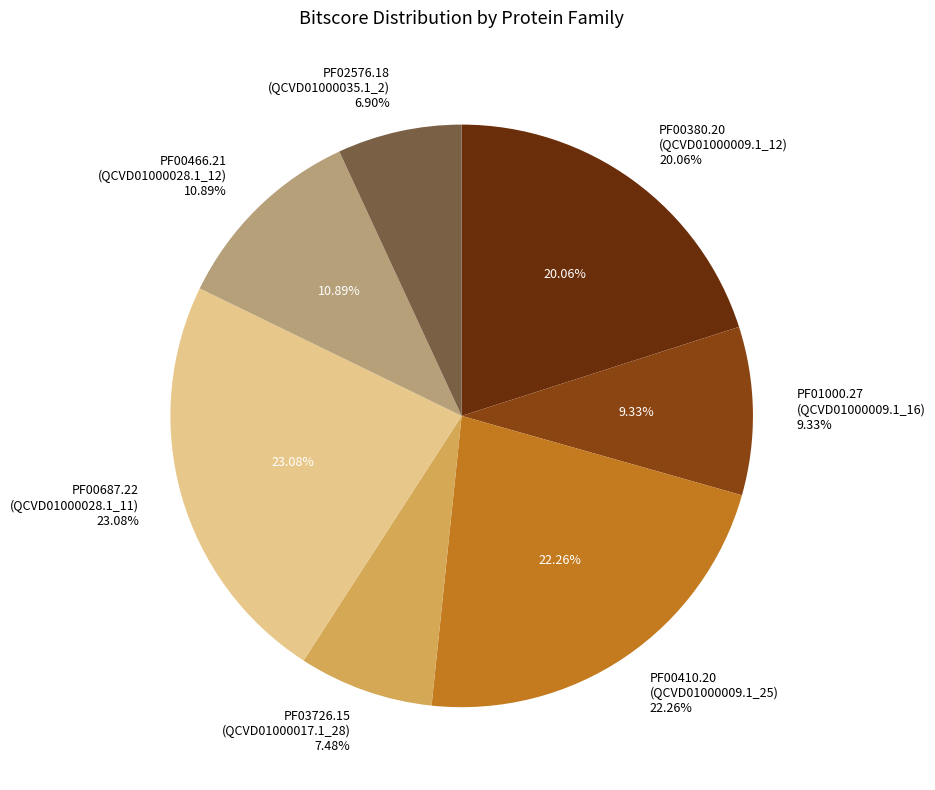

Which category has the biggest portion of the pie?

PF00687.22
(QCVD01000028.1_11)